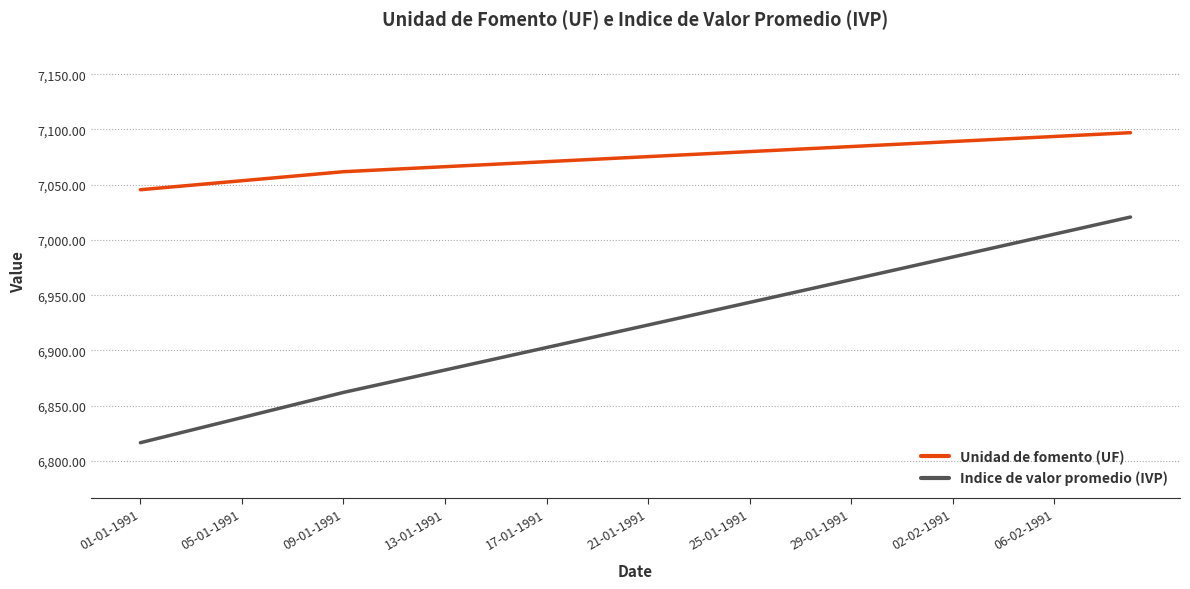

How many values in the Unidad de fomento (UF) series are below 7075?

20